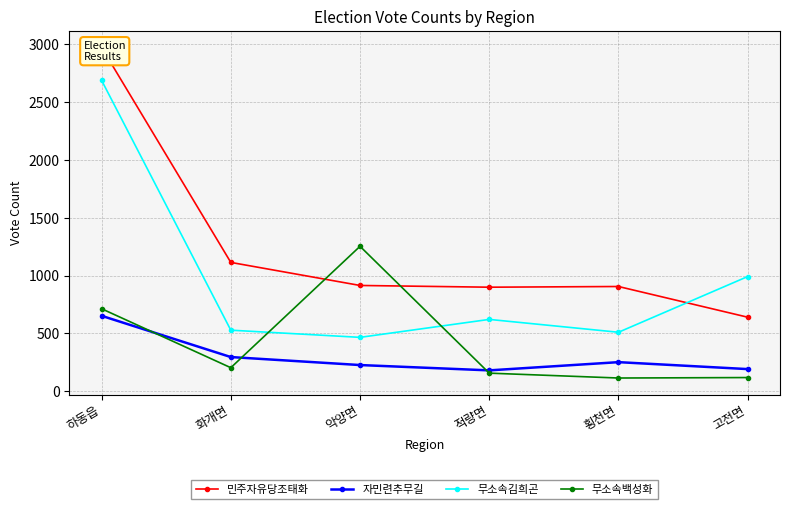

How many data points in 무소속백성화 are above 204?

2